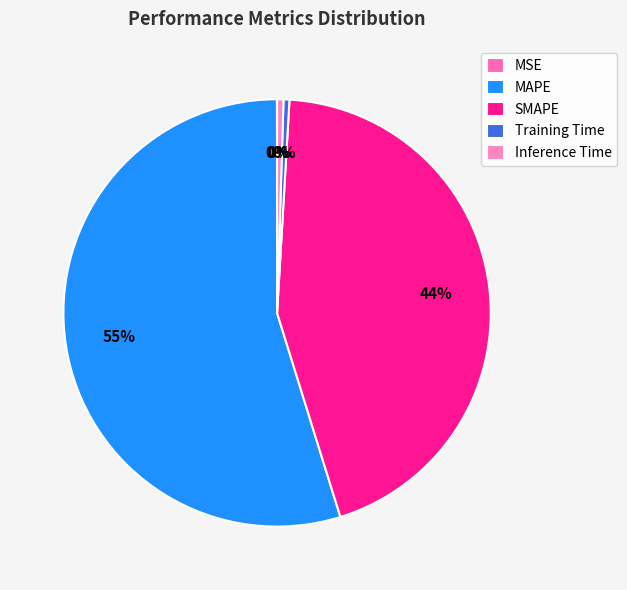

Approximately how many times larger is the value at SMAPE compared to MAPE?

0.8